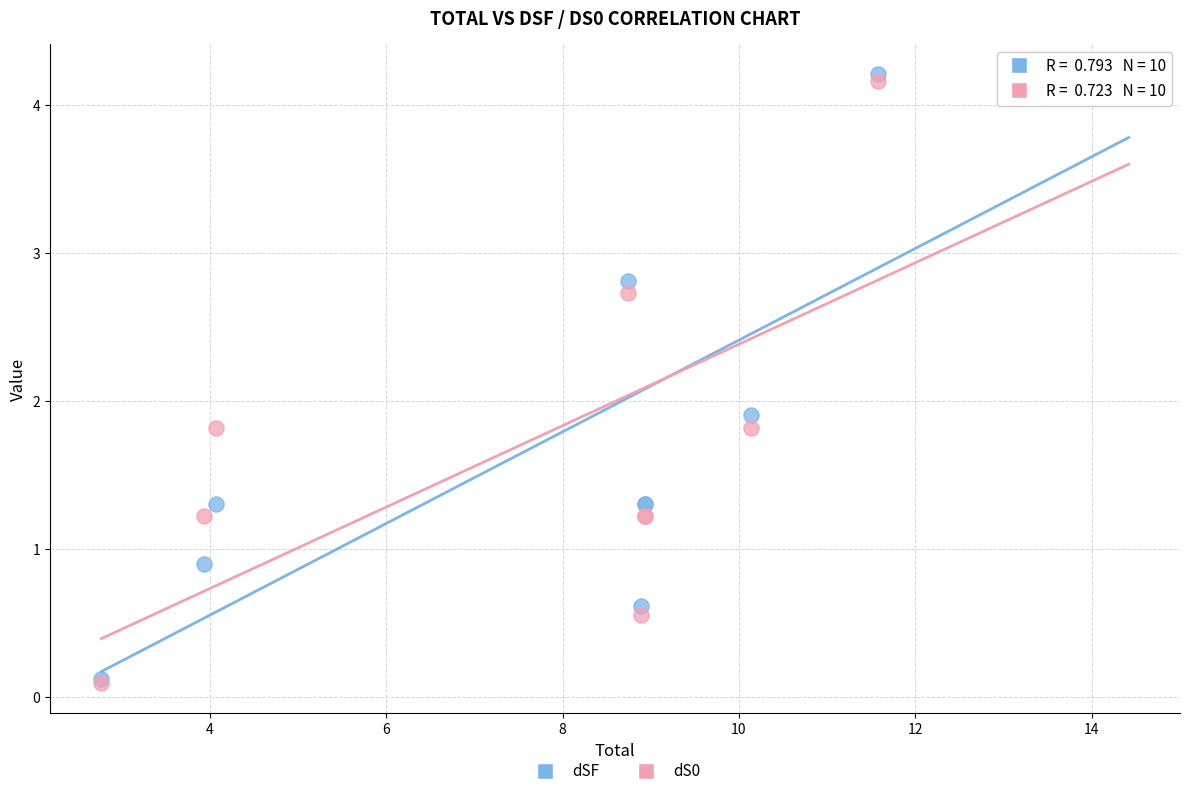

Across all series, what Y value is closest to 2?

1.9